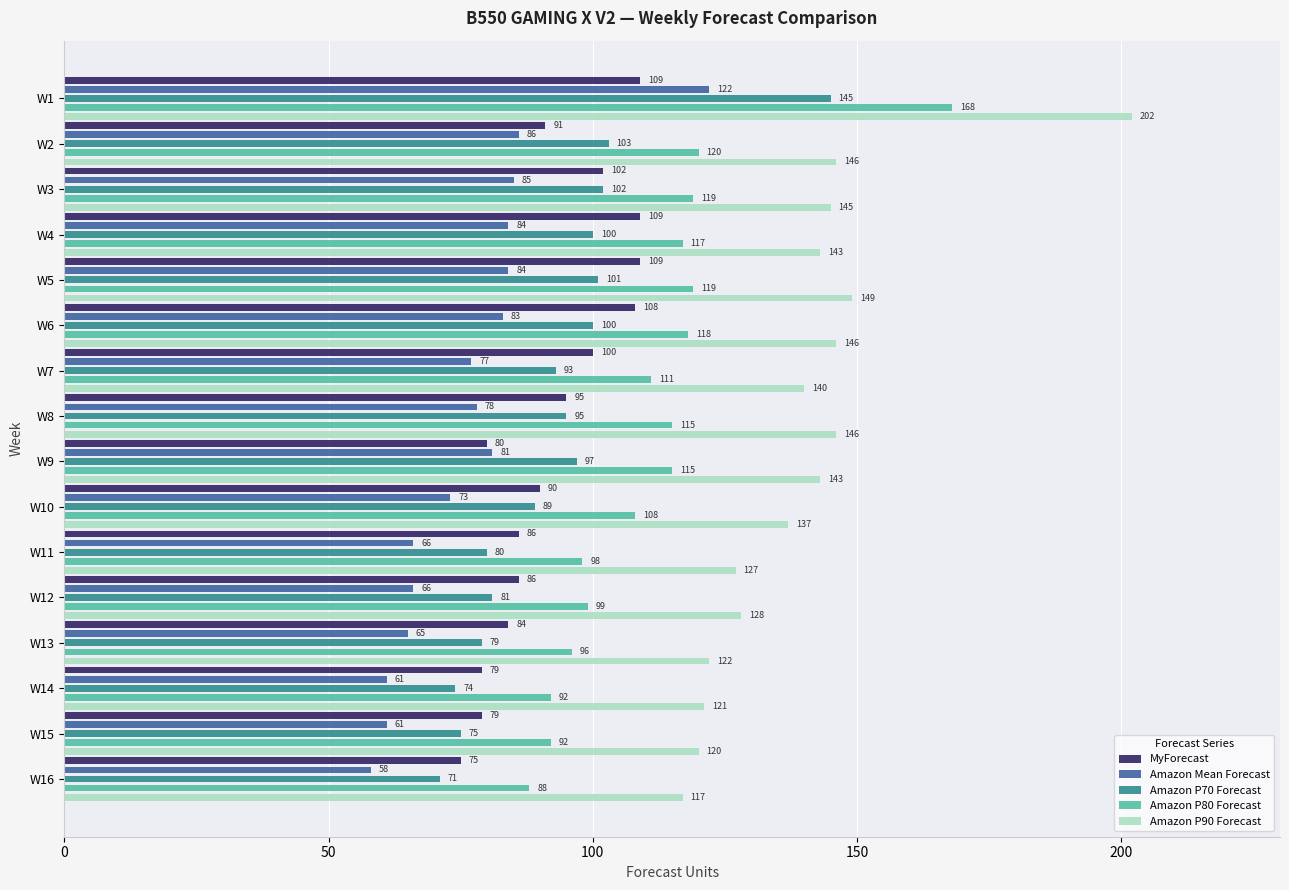

Which series has the largest range (max minus min)?

Amazon P90 Forecast